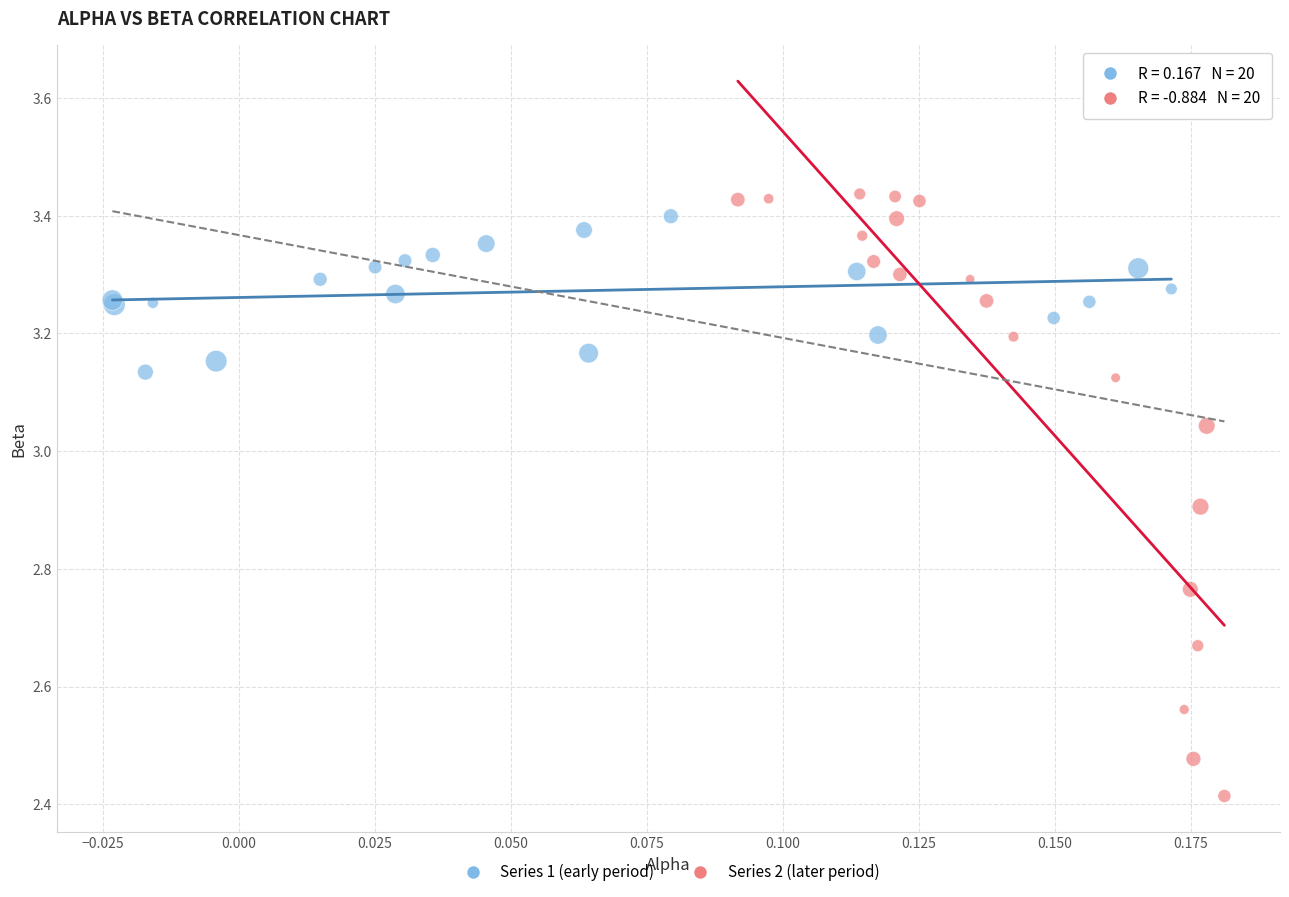

Which series has the largest Y range (max minus min)?

Series 2 (later period)